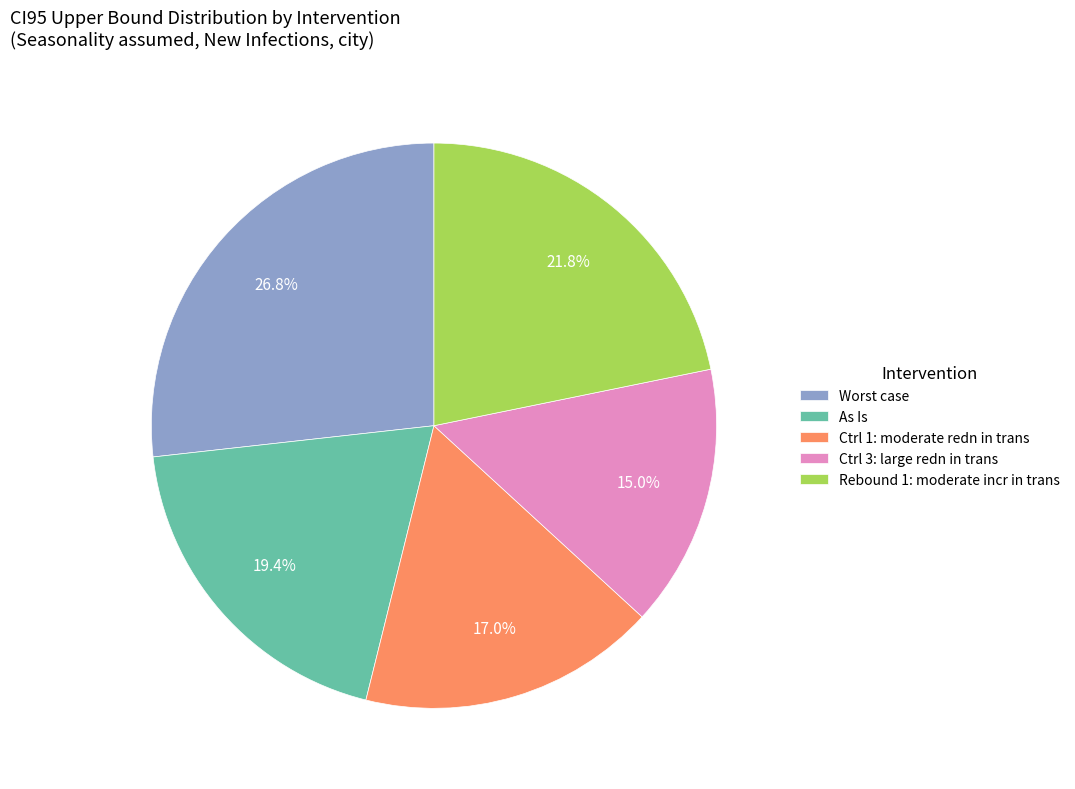

Is Rebound 1: moderate incr in trans the majority of the pie?

No